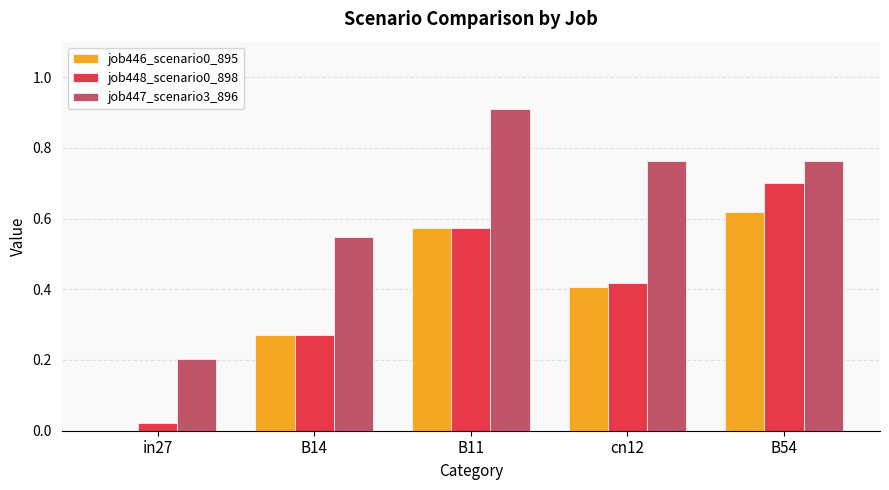

The job447_scenario3_896 series shows 1.2 at B11. True or false?

False